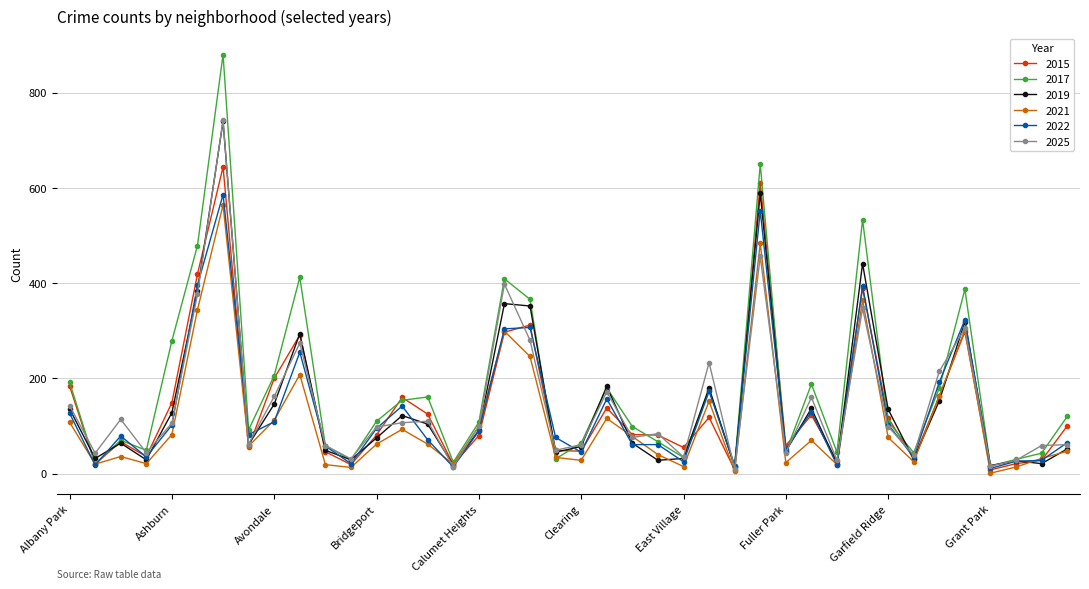

Which series has the widest spread of values?

2017